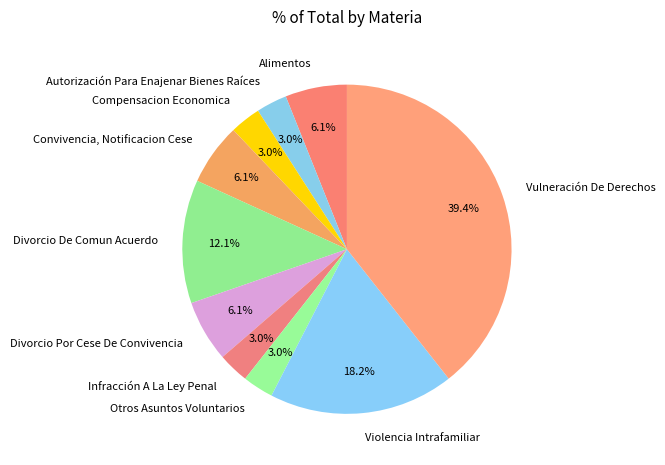

What is the largest slice in the pie chart?

Vulneración De Derechos